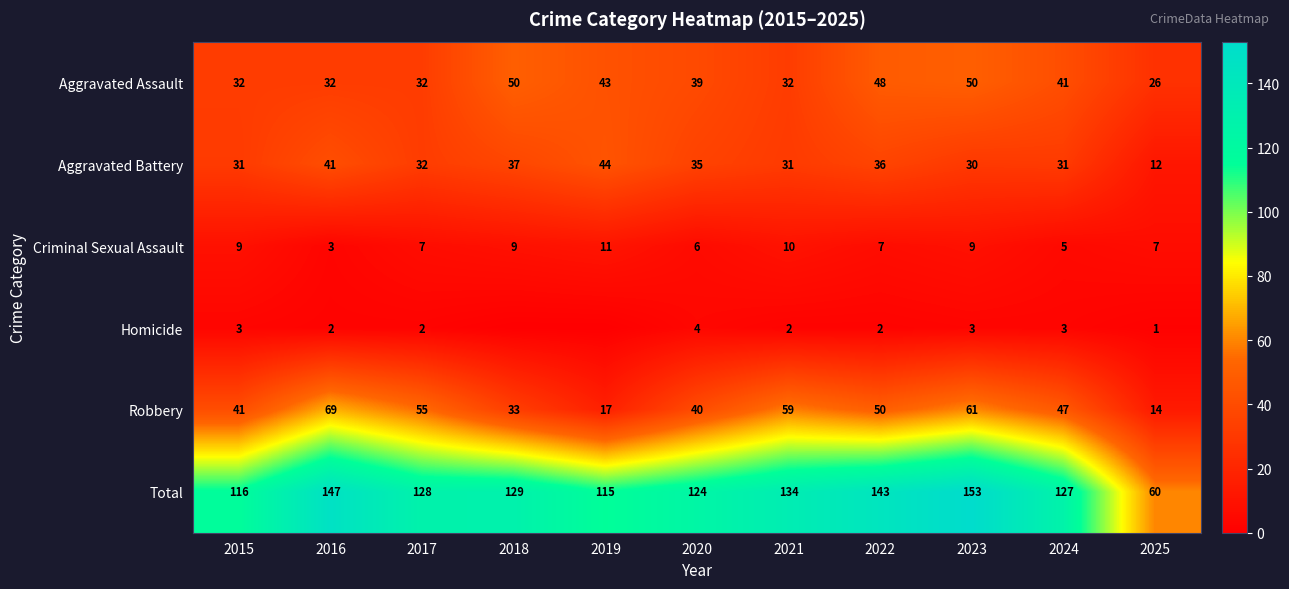

What is the minimum value for Aggravated Battery?

12